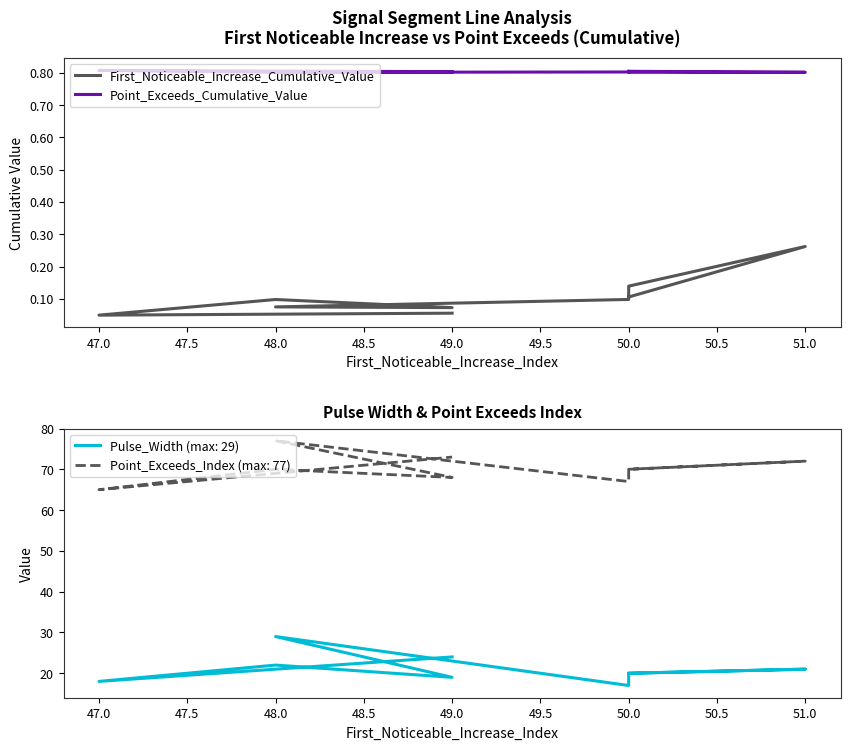

How many interior local valleys does the Pulse_Width series have?

3